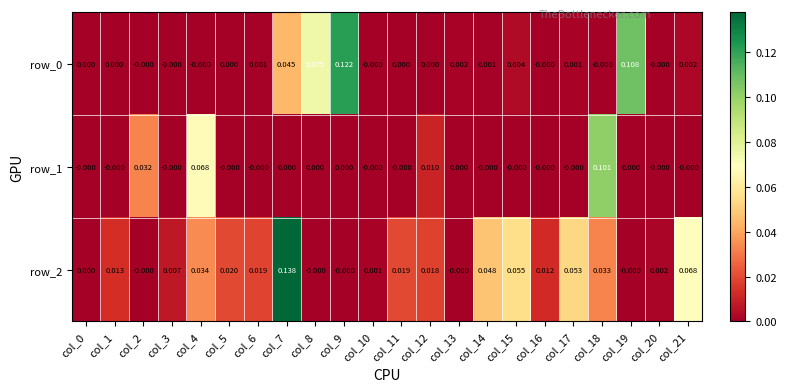

Is the value of row_2 at col_16 greater than the value of row_1 at col_13?

Yes